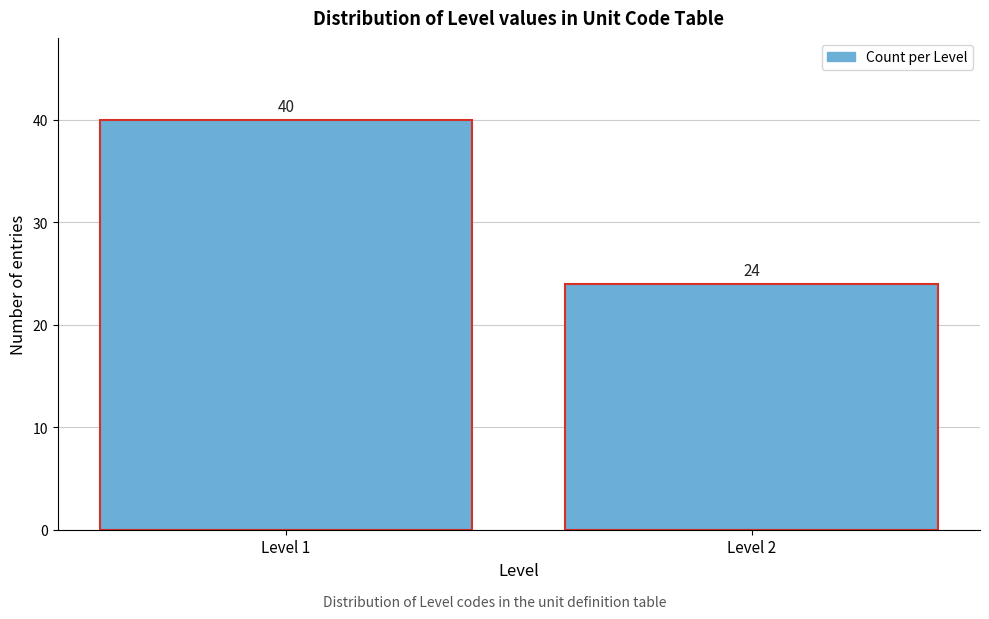

Reading left to right, transcribe all the data shown in this chart.

40	24